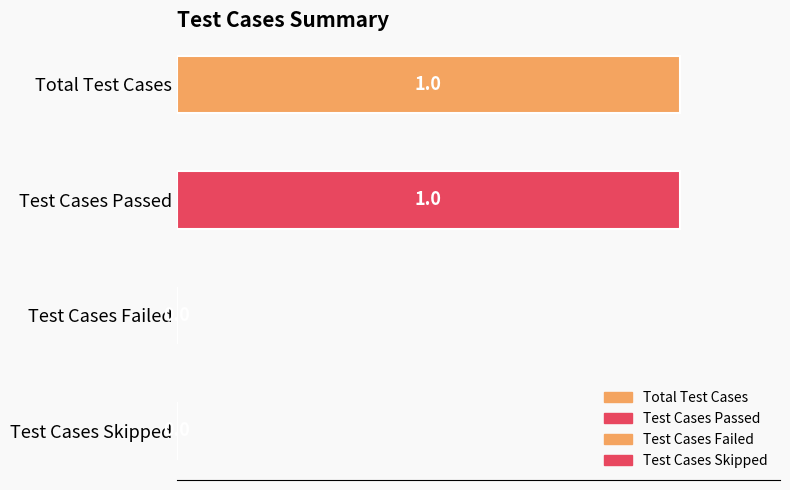

Rank the categories by value from highest to lowest.

Total Test Cases, Test Cases Passed, Test Cases Failed, Test Cases Skipped